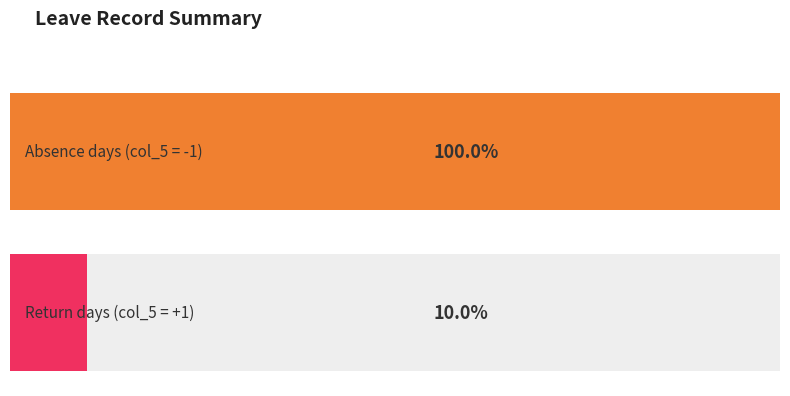

What is the maximum value shown in the chart?

1